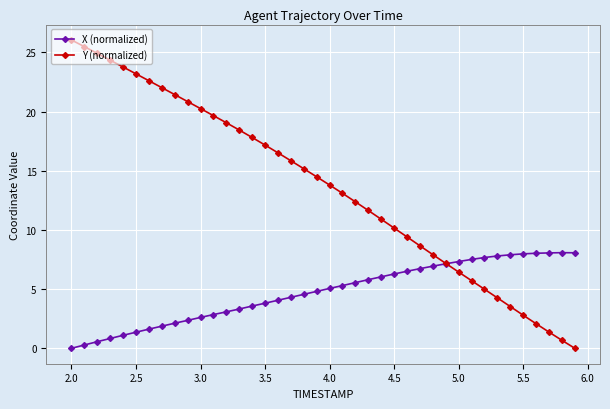

At how many categories does at least one series exceed 12?

23